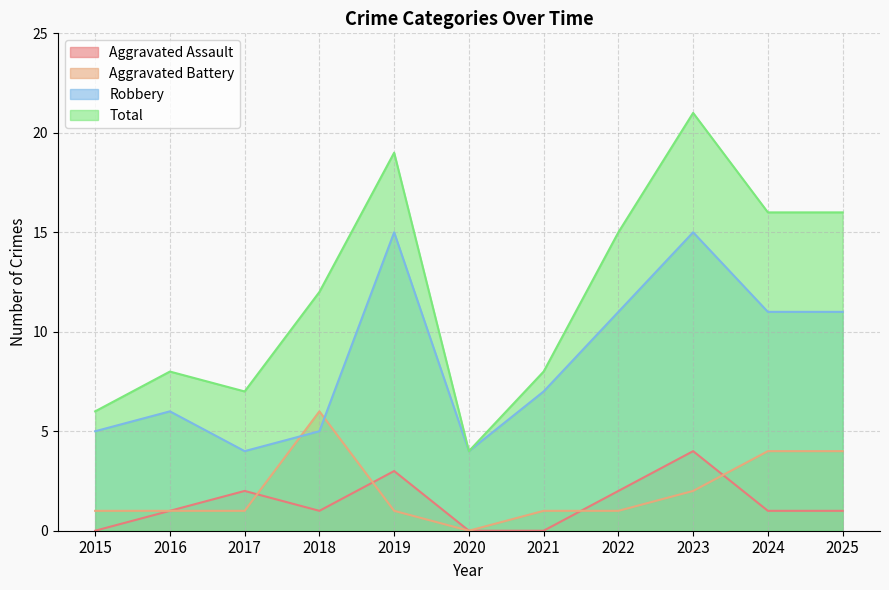

True or false: Total has a value of 4 at 2020.

True